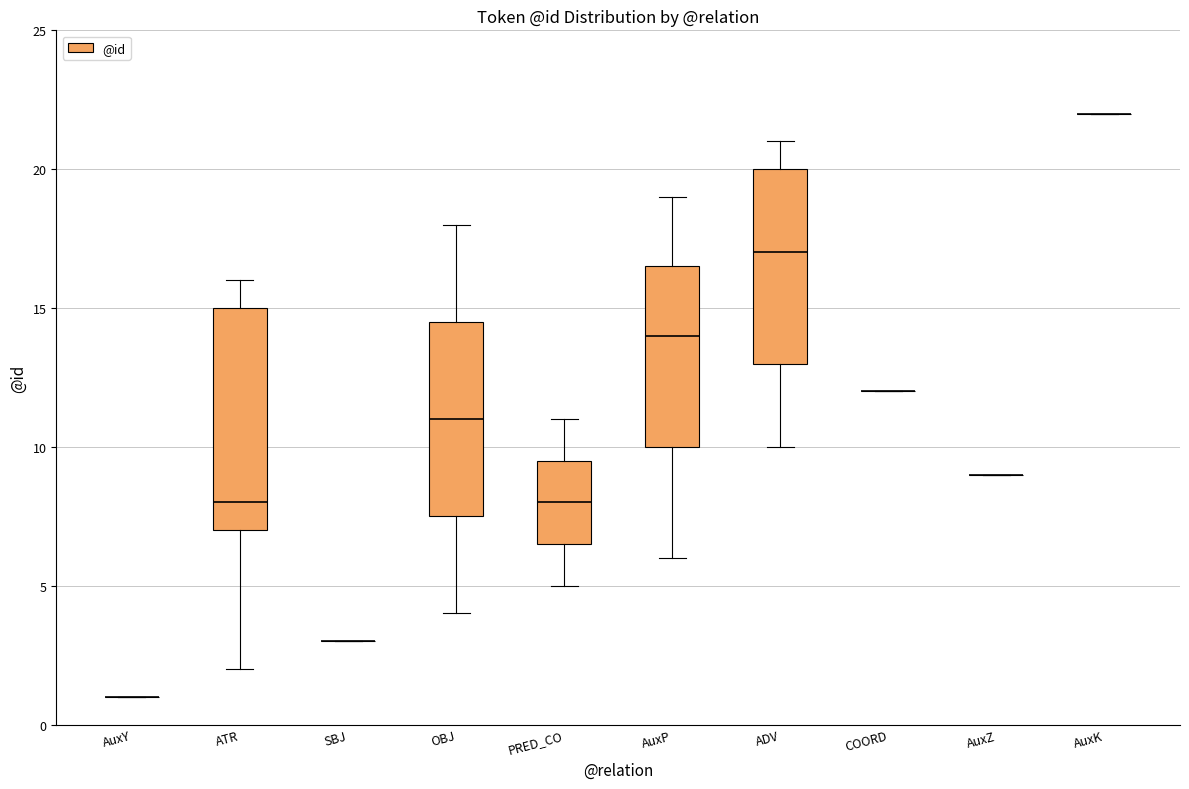

Reading left to right, transcribe this box plot: for each box, give where its median line is, the range the box spans, and where its two whiskers end, as read against the y-axis. The values are not printed on the chart, so give them approximately, as read against the axis.

AuxY: box collapsed to a line at 1.0, whiskers 1.0 to 1.0
ATR: median 8.0, box 7.0 to 15.0, whiskers 2.0 to 16.0
SBJ: box collapsed to a line at 3.0, whiskers 3.0 to 3.0
OBJ: median 11.0, box 7.5 to 14.5, whiskers 4.0 to 18.0
PRED_CO: median 8.0, box 6.5 to 9.5, whiskers 5.0 to 11.0
AuxP: median 14.0, box 10.0 to 16.5, whiskers 6.0 to 19.0
ADV: median 17.0, box 13.0 to 20.0, whiskers 10.0 to 21.0
COORD: box collapsed to a line at 12.0, whiskers 12.0 to 12.0
AuxZ: box collapsed to a line at 9.0, whiskers 9.0 to 9.0
AuxK: box collapsed to a line at 22.0, whiskers 22.0 to 22.0